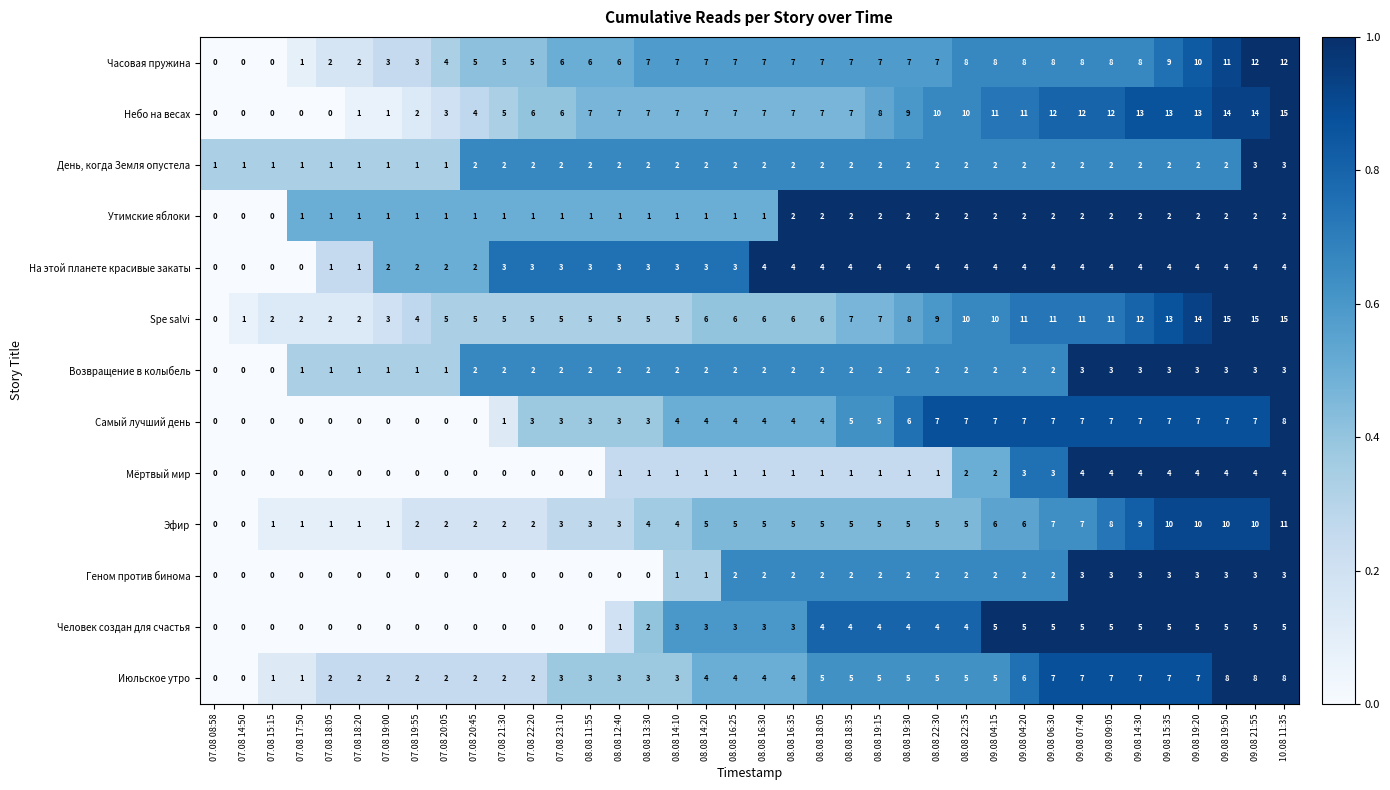

At which category is the sum across all series the highest?

10.08 11:35